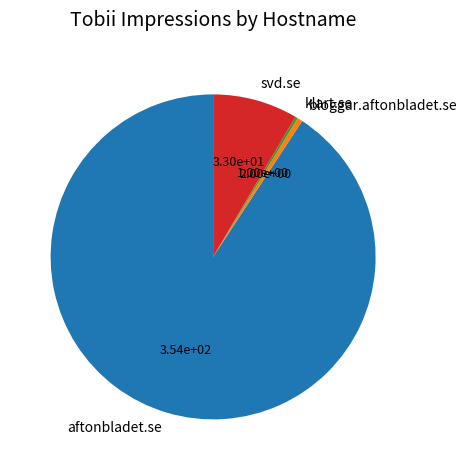

Is it true that svd.se is 2% of the pie?

False